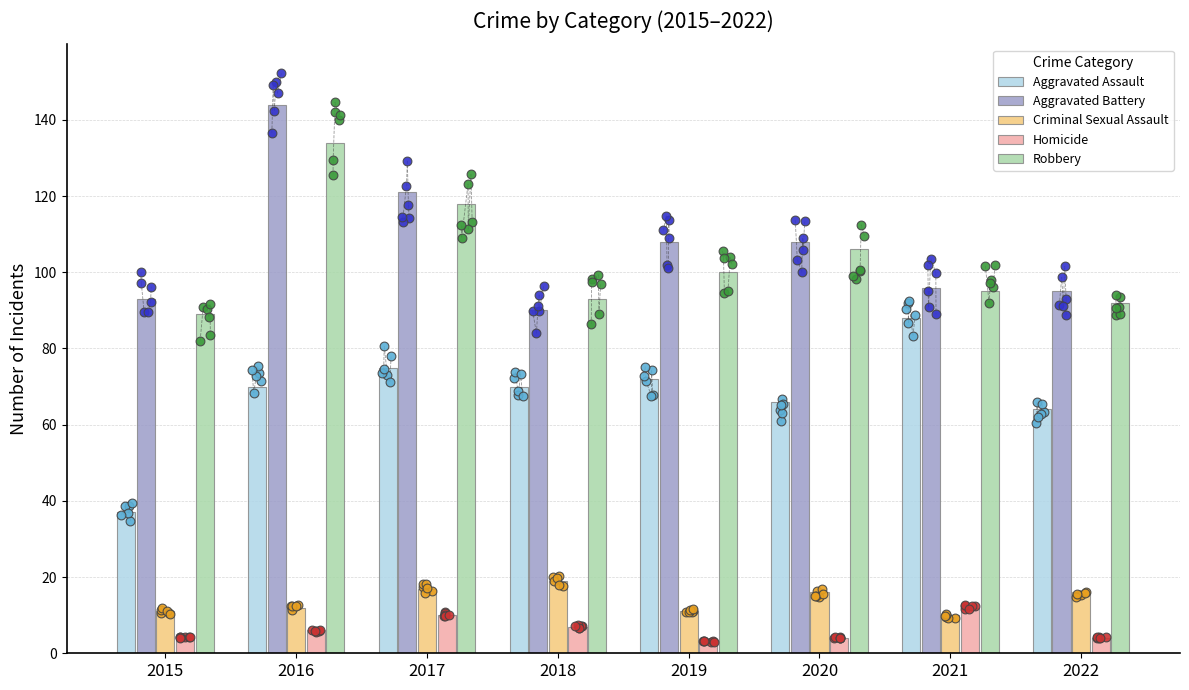

Is the value of Aggravated Battery at 2017 greater than the value of Criminal Sexual Assault at 2020?

Yes